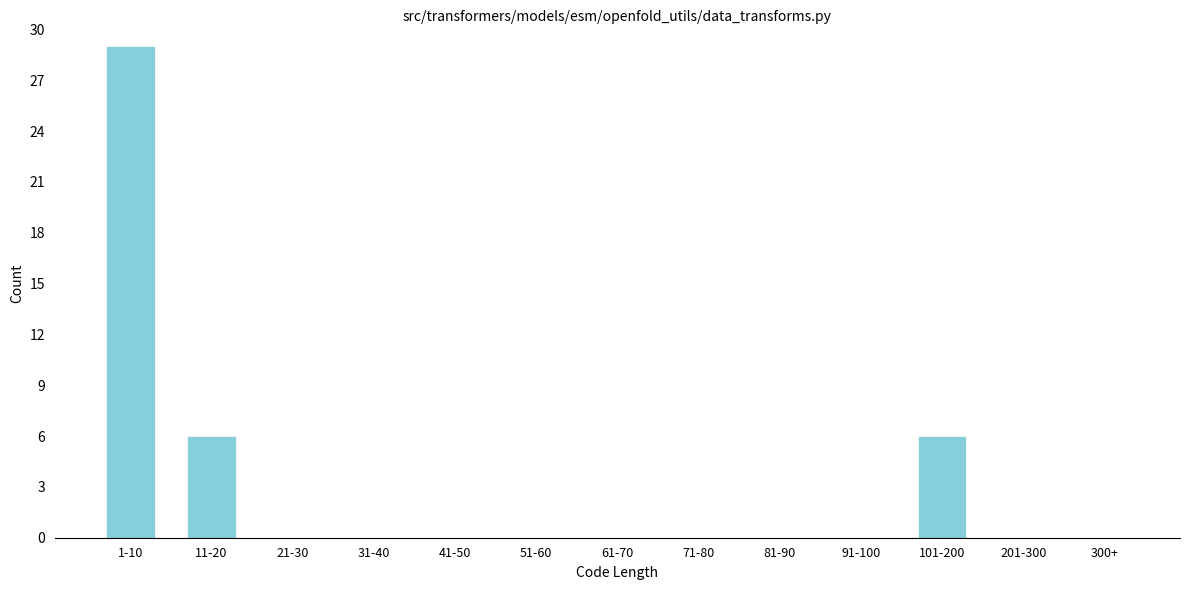

Reading right to left, list all the values displayed in this chart.

300+=0	201-300=0	101-200=6	91-100=0	81-90=0	71-80=0	61-70=0	51-60=0	41-50=0	31-40=0	21-30=0	11-20=6	1-10=29